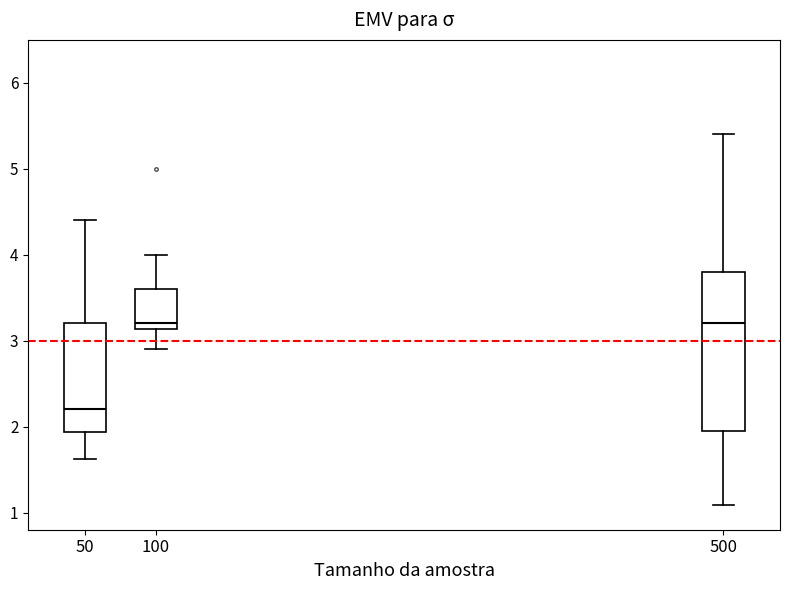

Which box is the tallest, from its lower edge to its upper edge?

500